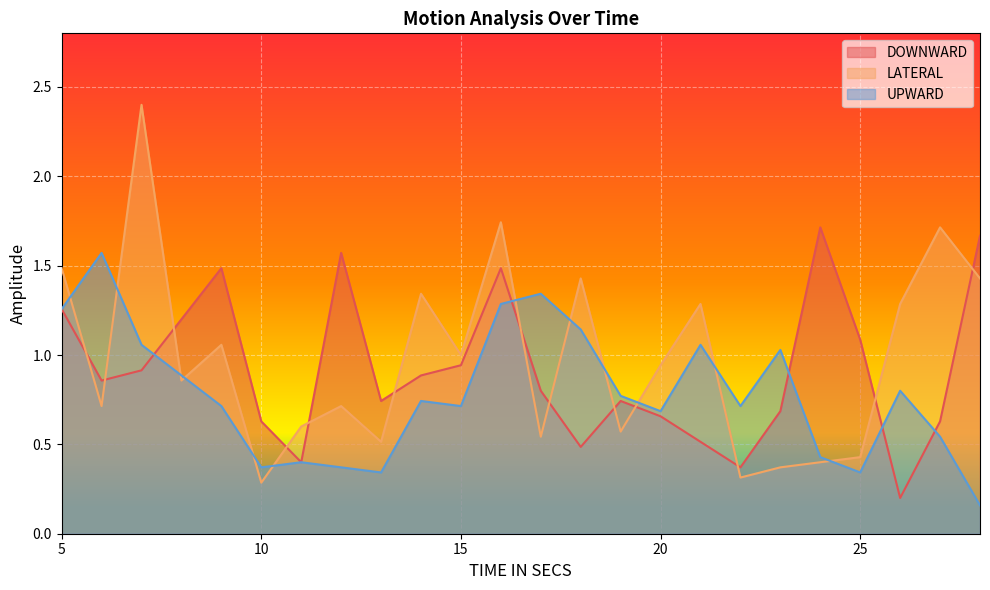

How many lines are shown in the chart?

3